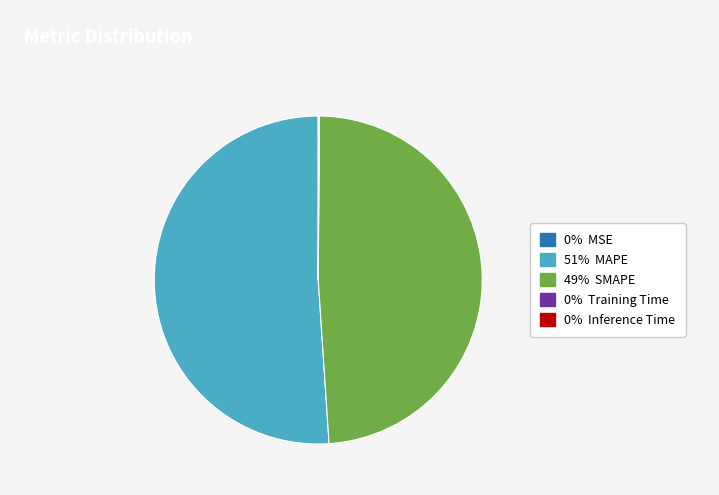

Does any single category account for the majority?

Yes